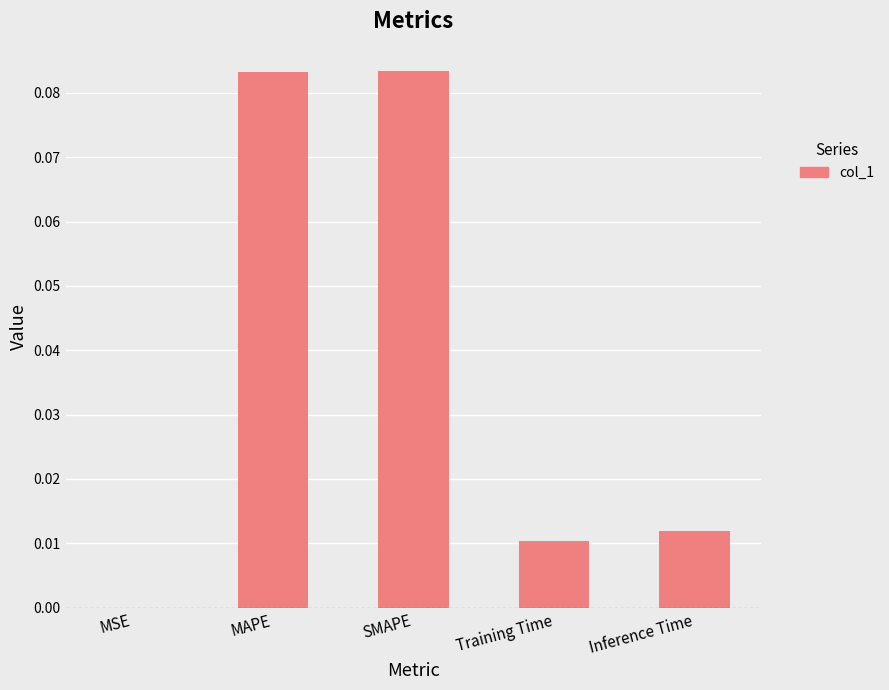

Does the chart contain stacked bars?

No